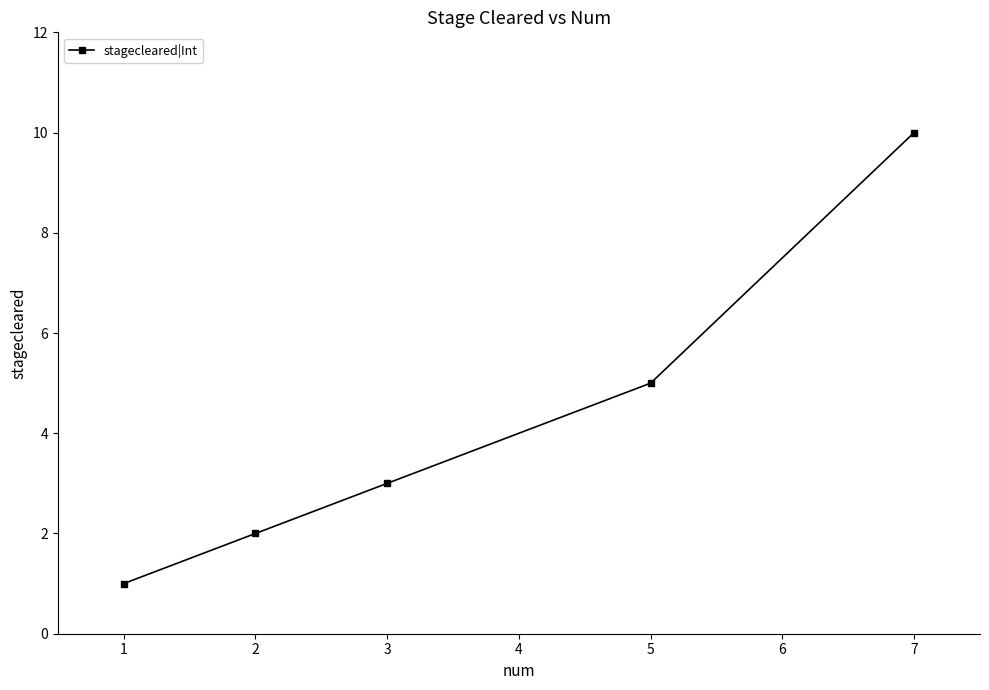

Rank the categories by value from lowest to highest.

1, 2, 3, 5, 7